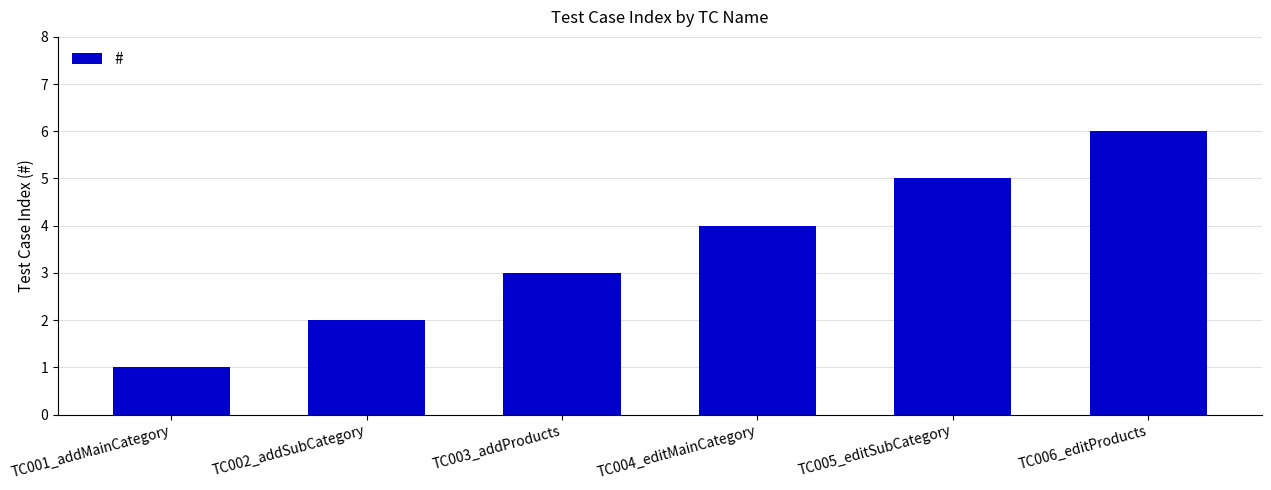

Which has a higher value, TC006_editProducts or TC002_addSubCategory?

TC006_editProducts